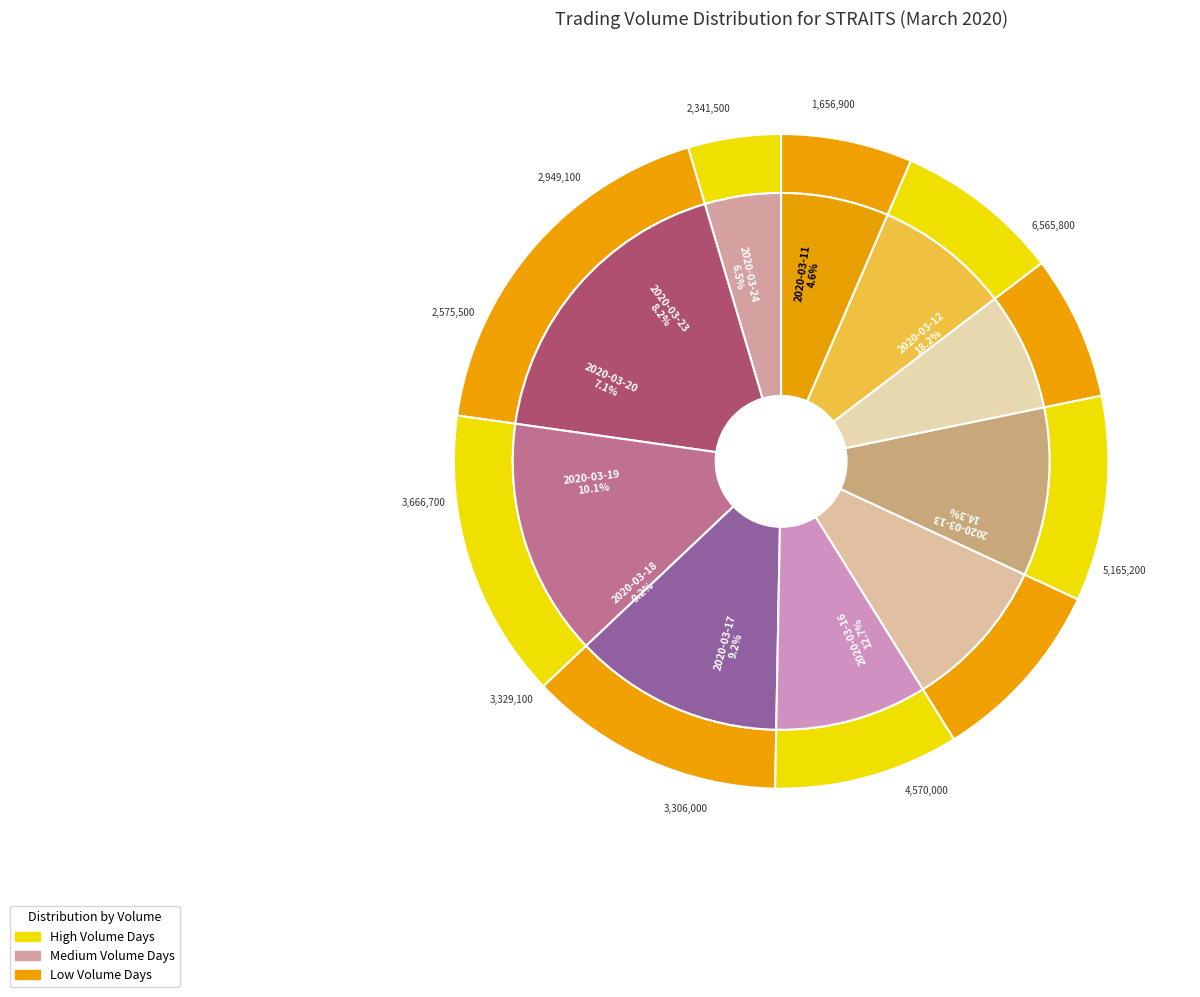

Rank the categories by value from lowest to highest.

2020-03-11, 2020-03-24, 2020-03-20, 2020-03-23, 2020-03-17, 2020-03-18, 2020-03-19, 2020-03-16, 2020-03-13, 2020-03-12